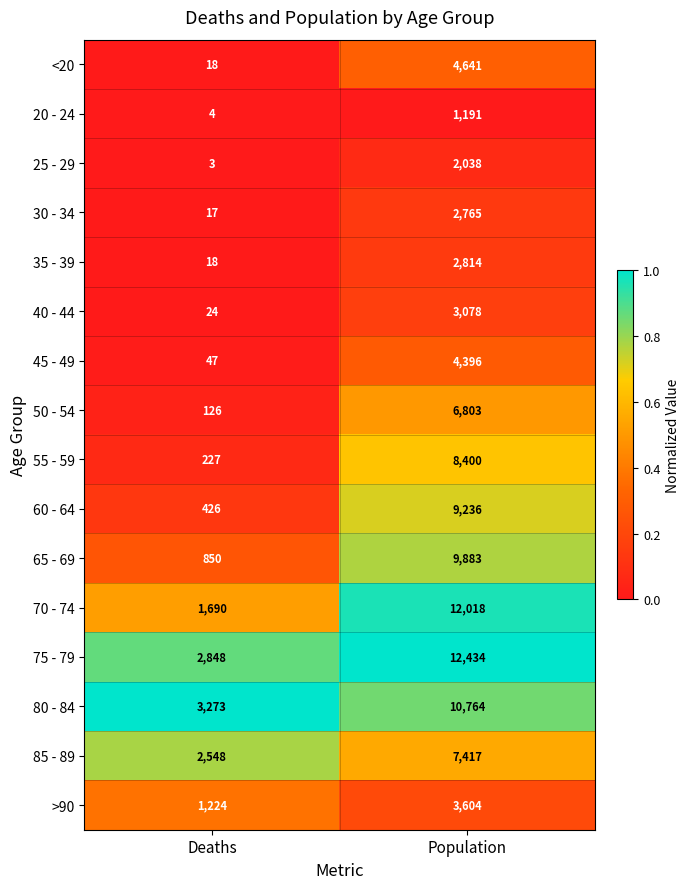

What is the difference between the highest and lowest values at Deaths?

3270